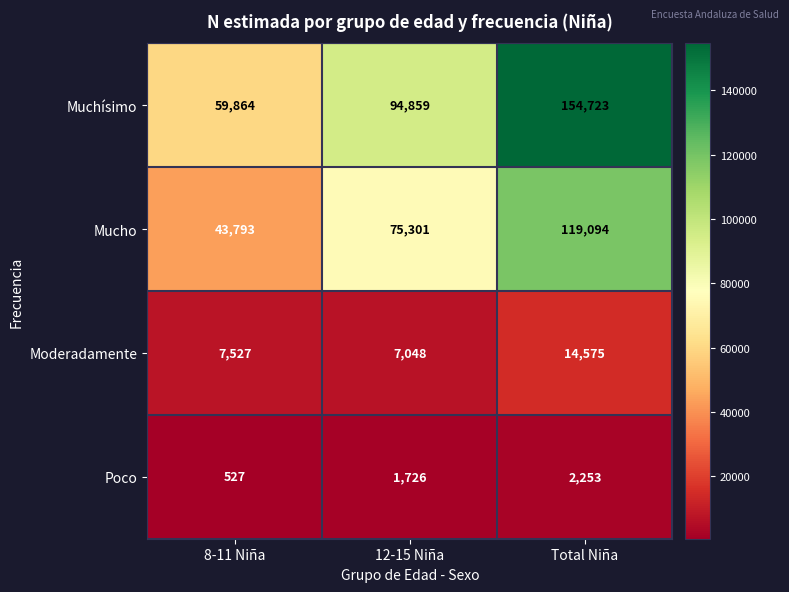

At Total Niña, list the series in order from smallest to largest.

Poco, Moderadamente, Mucho, Muchísimo